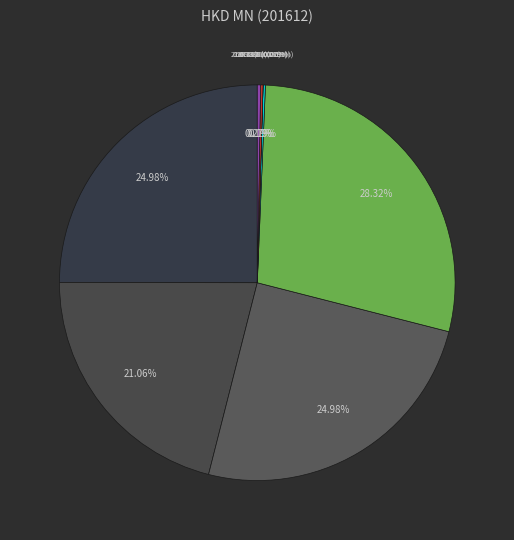

What is the smallest slice in the pie chart?

Domestic Exports Quantity